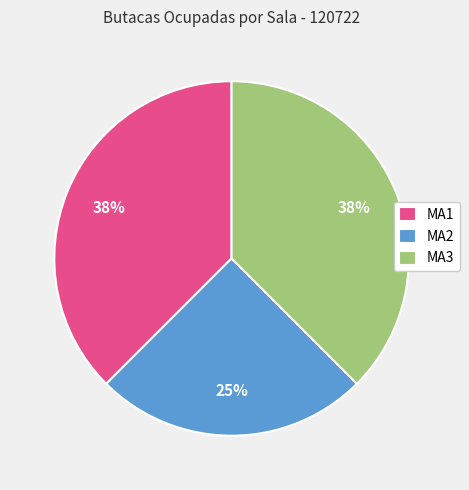

How many segments does this pie chart have?

3